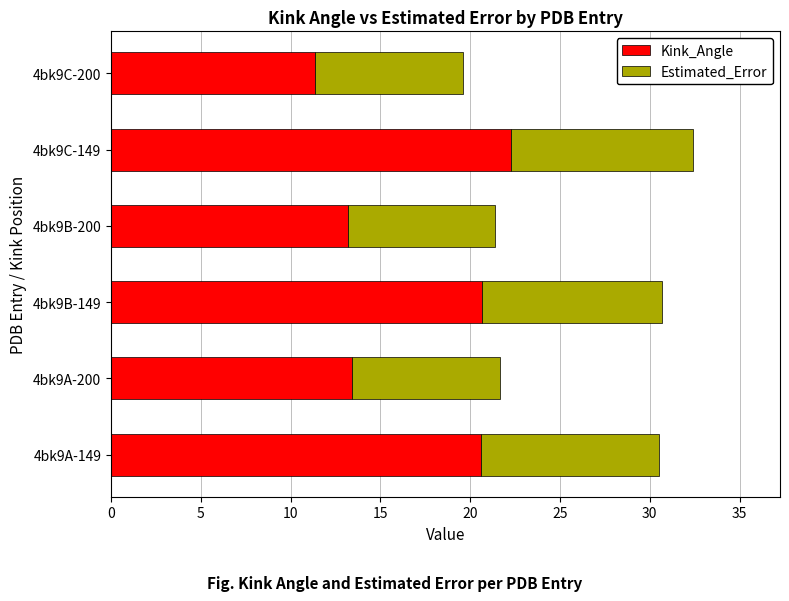

The value of Kink_Angle at 4bk9B-149 is 28.6. True or false?

False